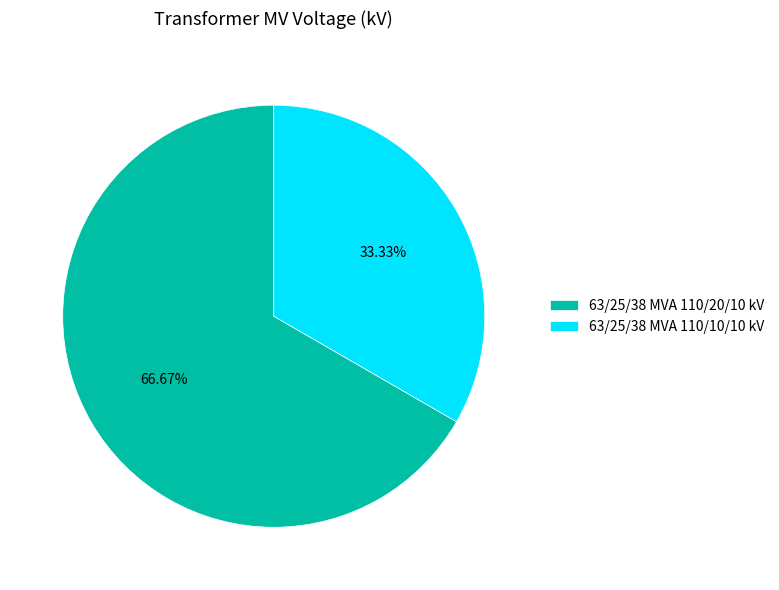

Which category has the biggest portion of the pie?

63/25/38 MVA 110/20/10 kV